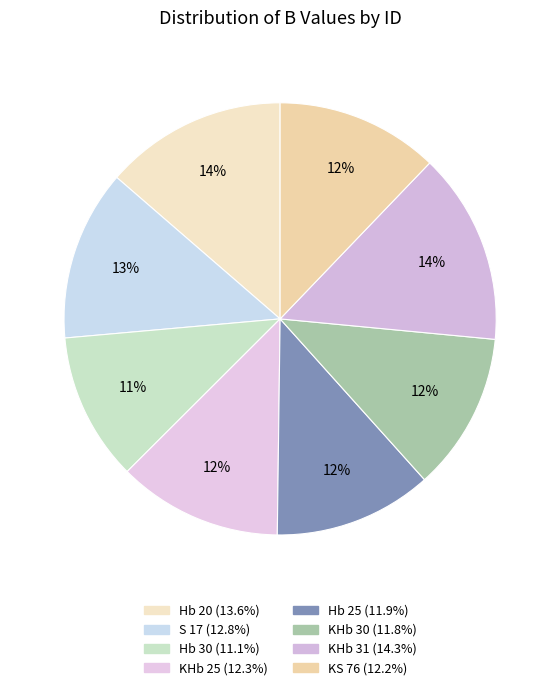

Which has a higher value, KHb 30 or KHb 25?

KHb 25